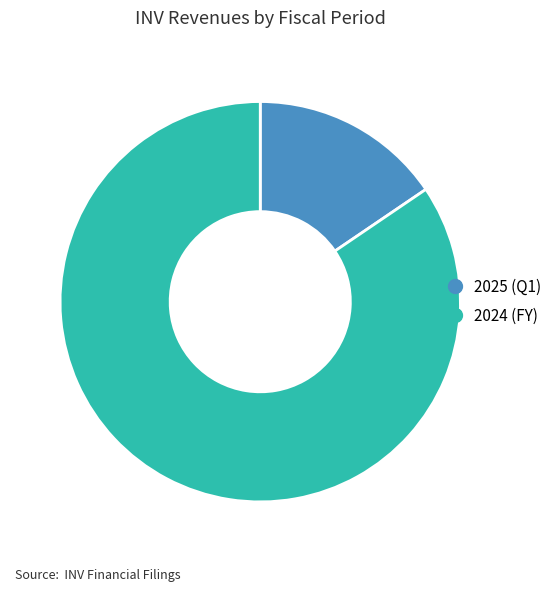

Which has a higher value, 2025 (Q1) or 2024 (FY)?

2024 (FY)